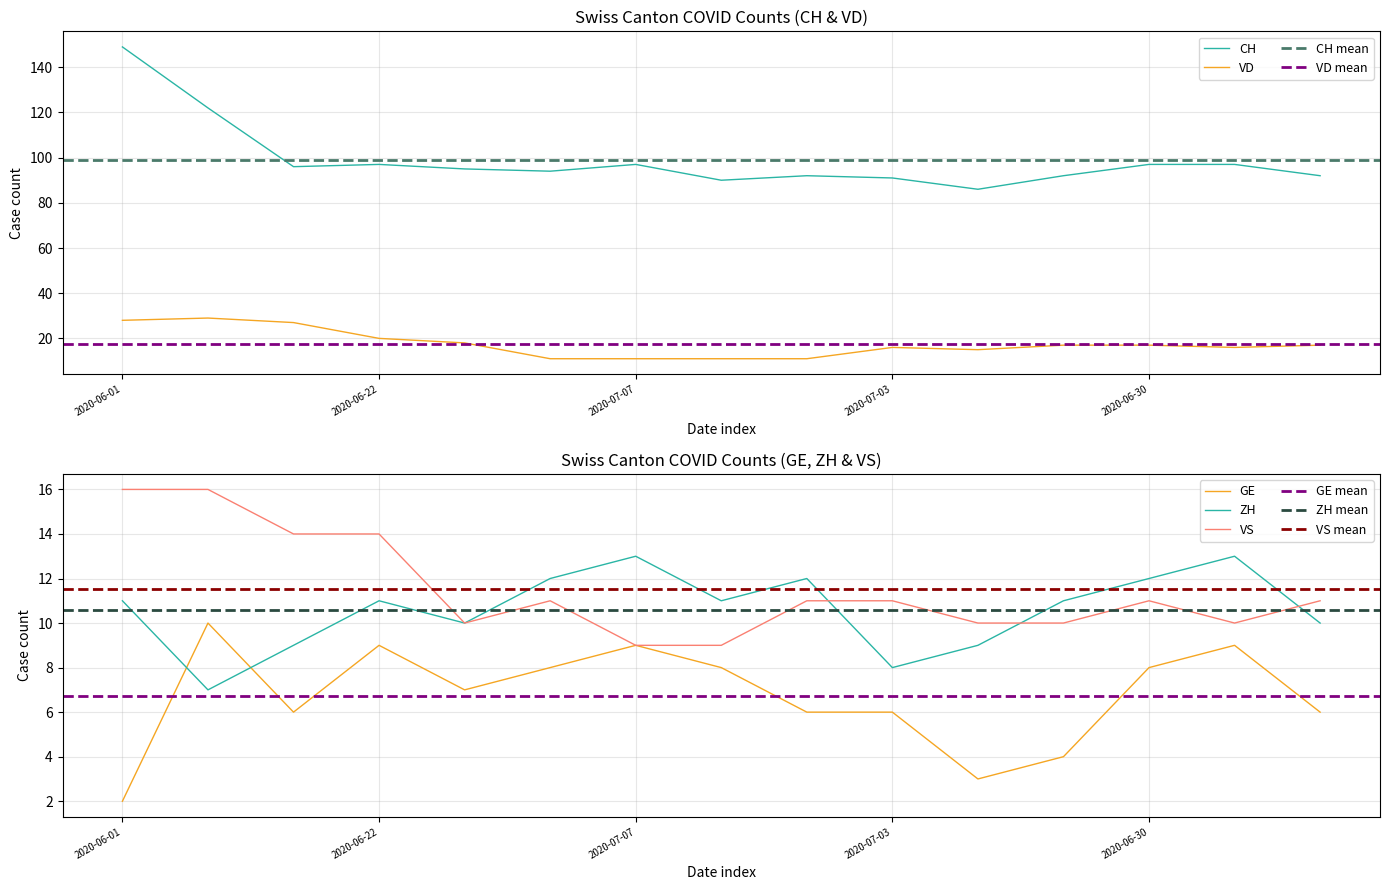

What is the total value across all series at 2020-06-30?

145